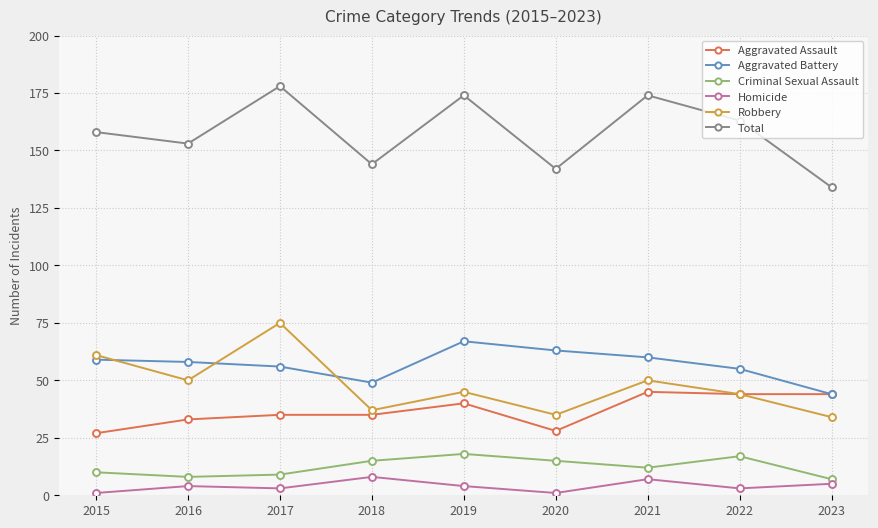

The Homicide series shows 4 at 2016. True or false?

True